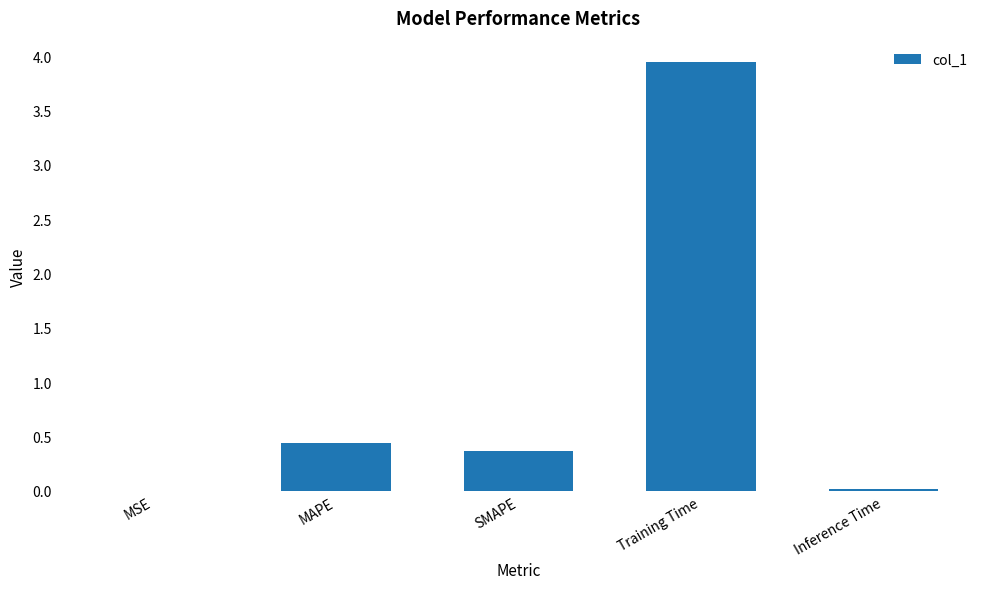

What is the sum of all values?

4.8